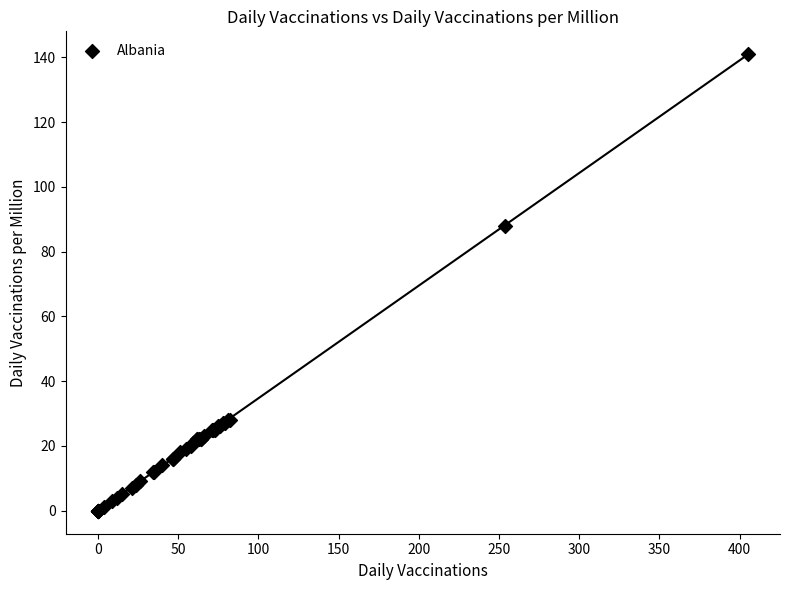

What Y value in the scatter plot is closest to 70?

88